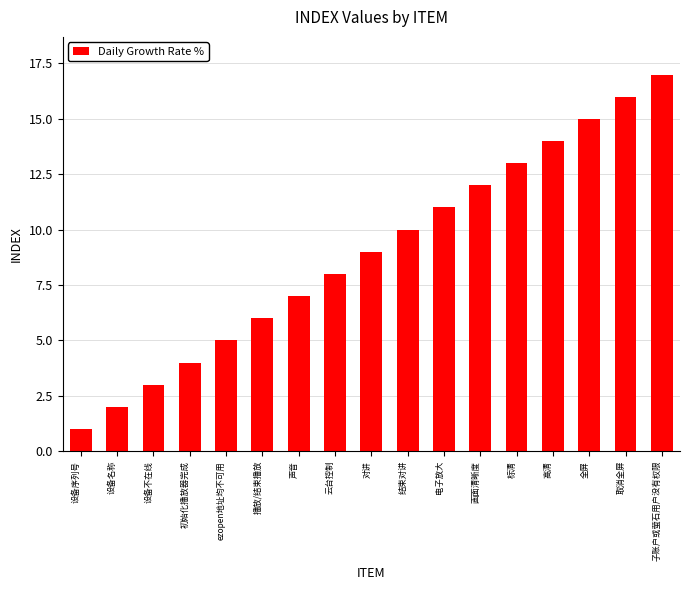

Approximately how many times larger is the value at 高清 compared to 取消全屏?

0.9